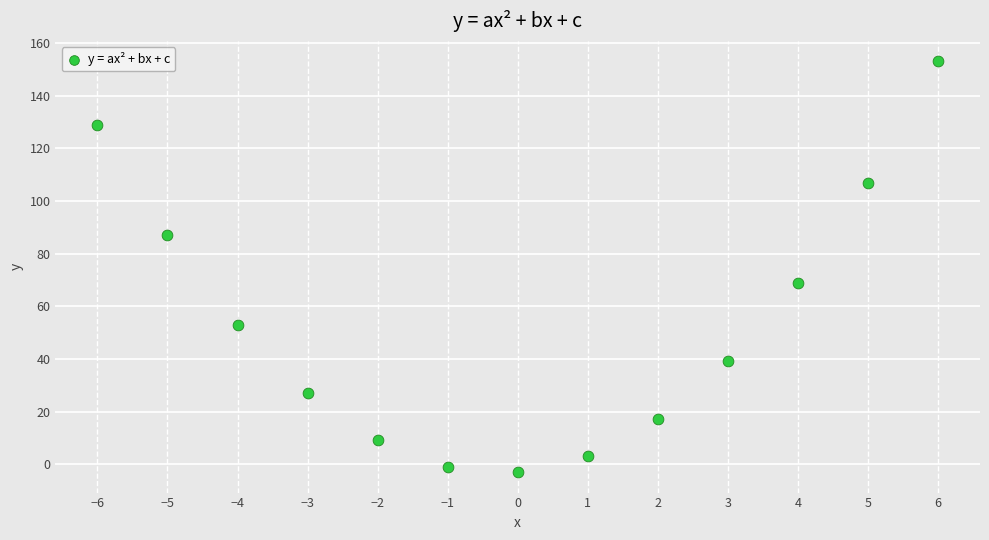

What is the range of X values (max minus min)?

12